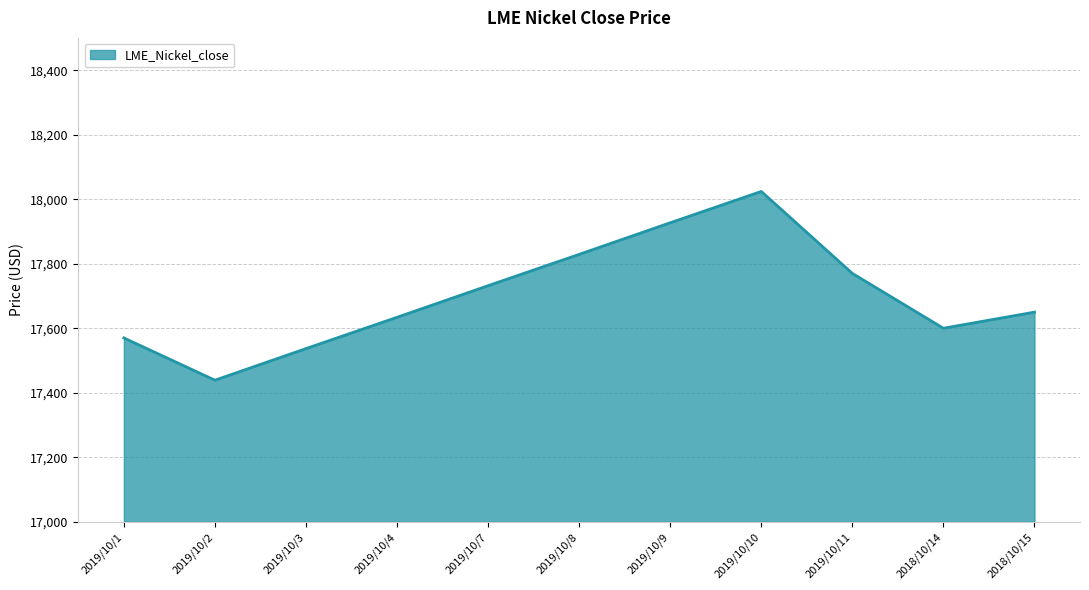

At which category does the data reach its first local valley?

2019/10/2